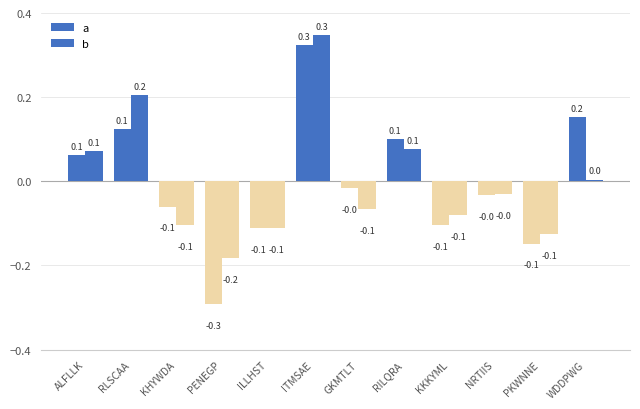

The b series shows -0.2 at PKWNNE. True or false?

False